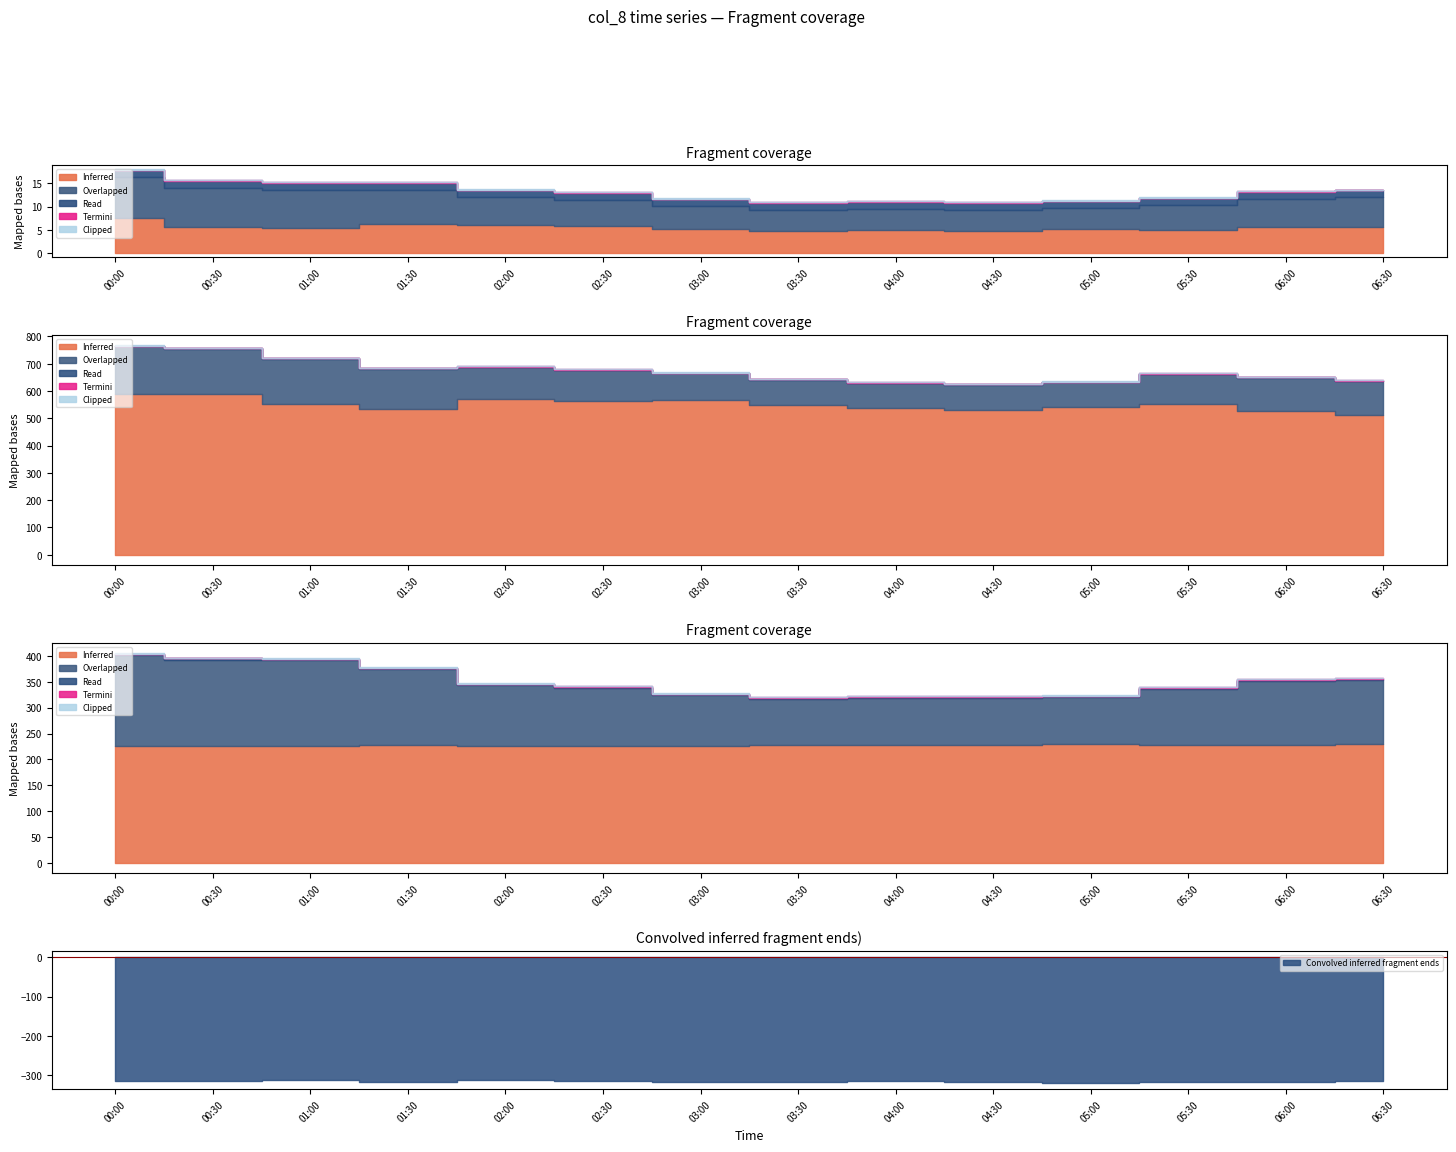

Reading left to right, transcribe all the data shown in this chart.

col_5: 587.7	588.5	552.3	534.4	569.7	564.3	566.0	550.5	537.9	531.1	540.4	553.5	526.0	510.8
col_7: 175.6	166.3	165.8	147.2	117.3	111.8	98.5	89.9	90.8	91.0	91.1	107.9	123.1	124.9
col_3: 225.7	226.8	226.0	227.0	226.2	226.5	225.6	227.5	228.2	227.6	229.0	228.6	228.7	229.0
col_9: 7.5	5.7	5.3	6.2	6.1	5.9	5.1	4.8	5.0	4.8	5.1	4.9	5.5	5.7
col_2: 668.4	669.6	666.2	672.1	669.0	668.2	671.3	671.1	669.8	672.9	673.5	670.7	671.0	670.0
col_4: 354.5	354.7	353.6	354.5	356.0	354.4	354.3	353.7	354.8	355.3	354.2	353.6	354.8	354.7